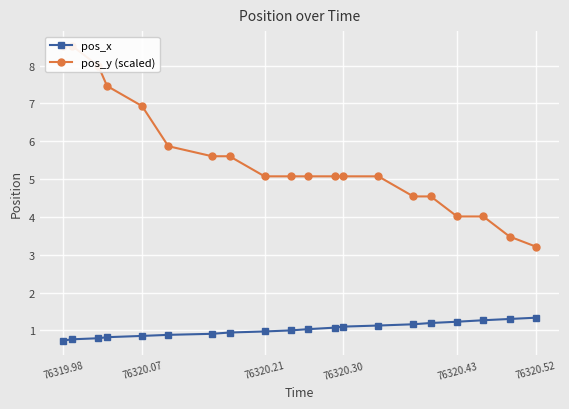

True or false: pos_y (scaled) has more than 2 interior local peaks.

False